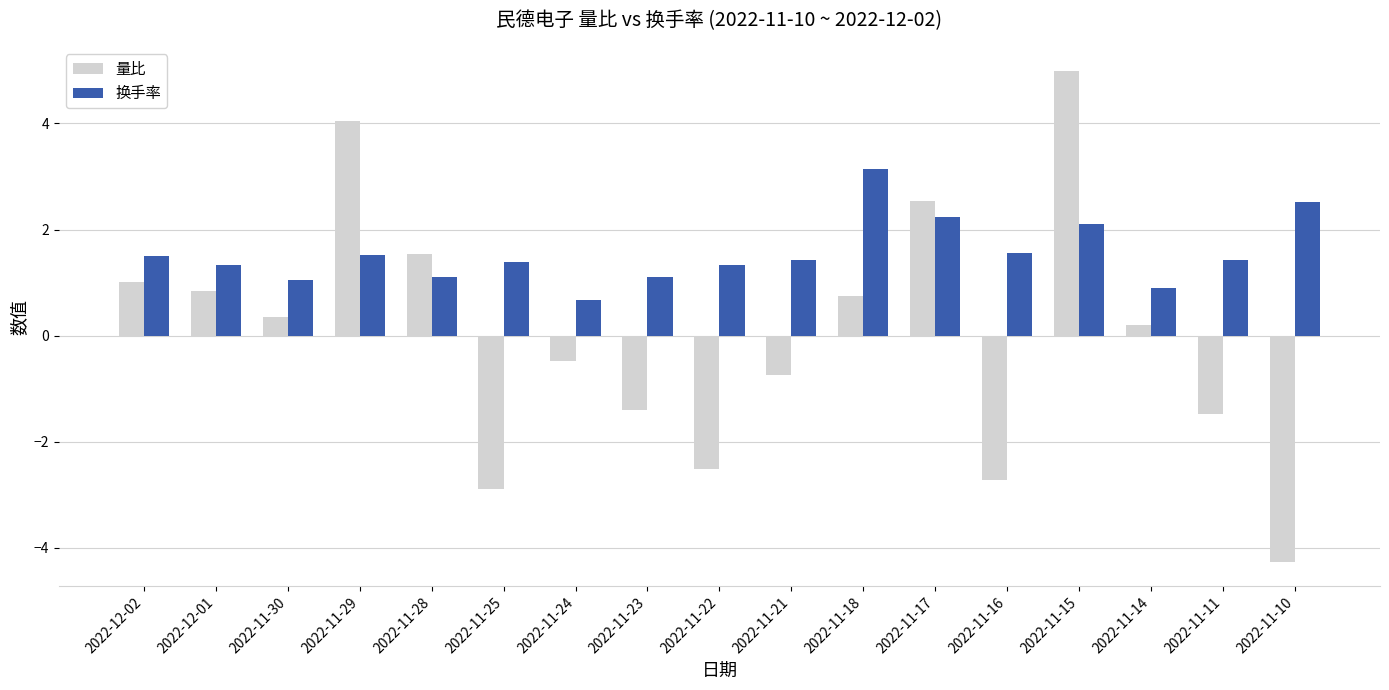

What is the sum of the 量比 values at 2022-11-24 and 2022-11-25?

-3.4